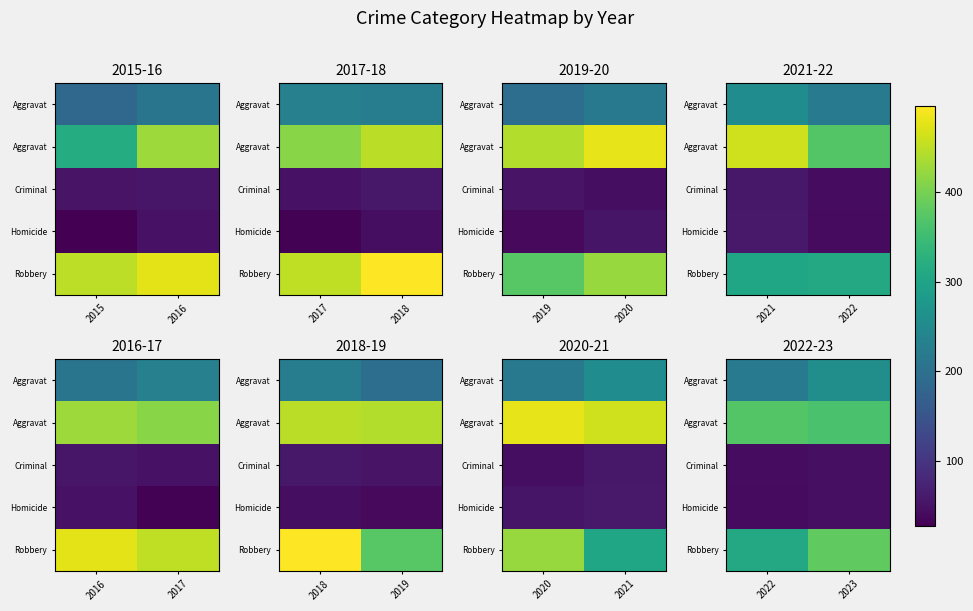

Which has a higher value, 2022 or 2023?

2023